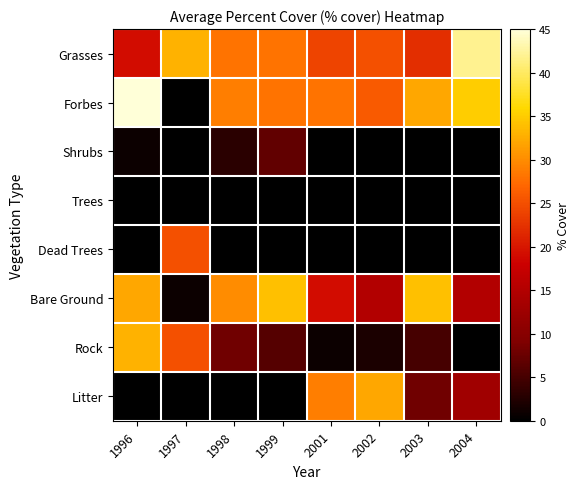

At 2004, list the series in order from smallest to largest.

Shrubs, Trees, Dead Trees, Rock, Litter, Bare Ground, Forbes, Grasses